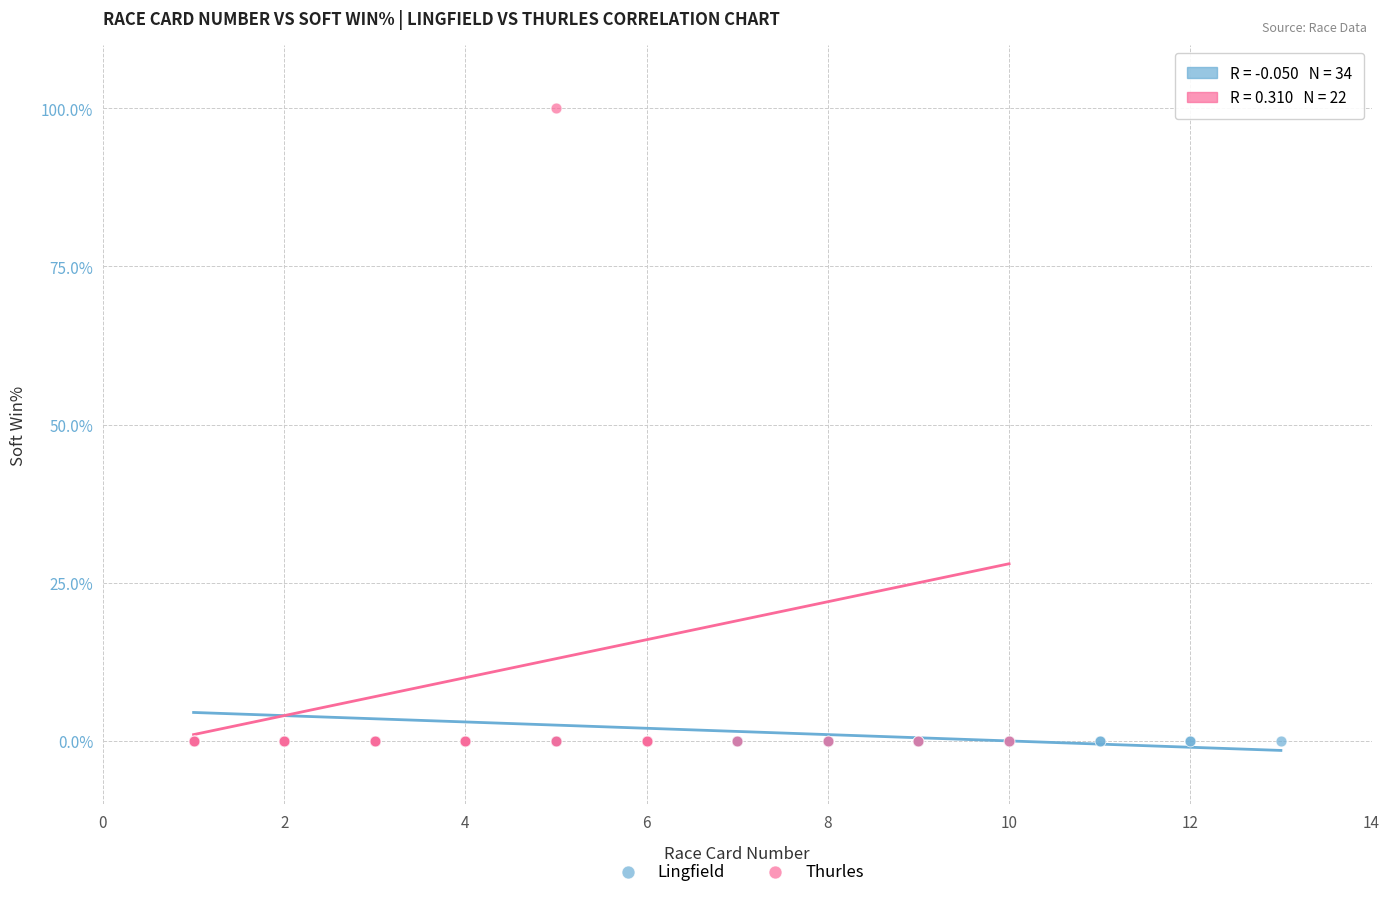

Which series contains the highest Y value?

Thurles